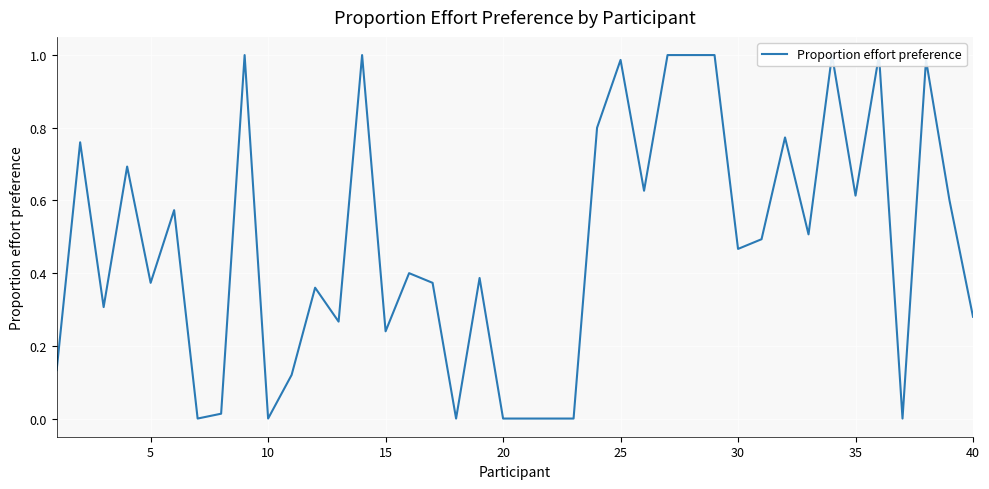

Reading left to right, extract all data points from this chart.

0.1	0.8	0.3	0.7	0.4	0.6	0.0	0.0	1.0	0.0	0.1	0.4	0.3	1.0	0.2	0.4	0.4	0.0	0.4	0.0	0.0	0.0	0.0	0.8	1.0	0.6	1.0	1.0	1.0	0.5	0.5	0.8	0.5	1.0	0.6	1.0	0.0	1.0	0.6	0.3